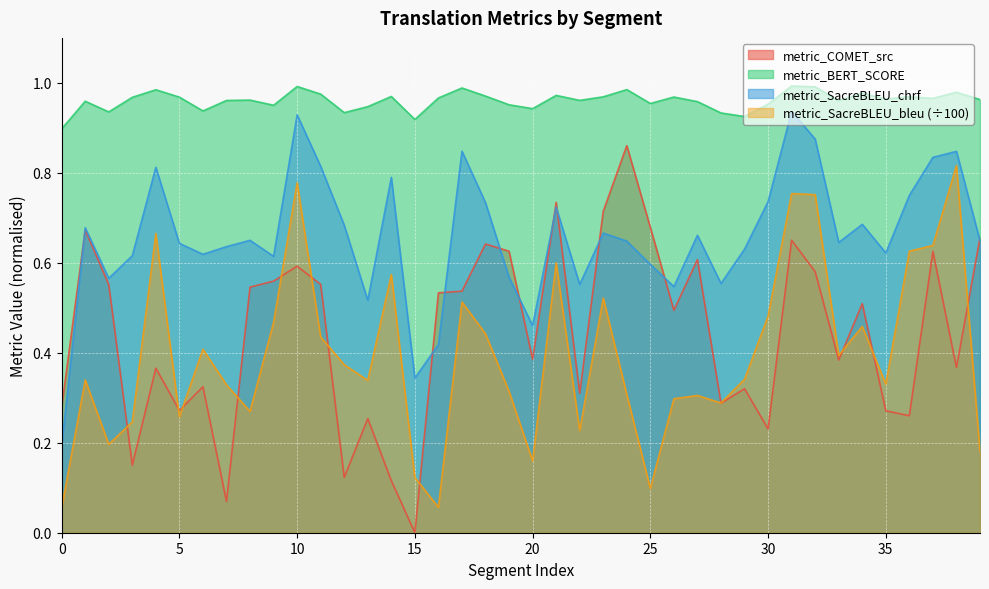

What is the value of the metric_SacreBLEU_bleu point at the 27th from the left?

0.3